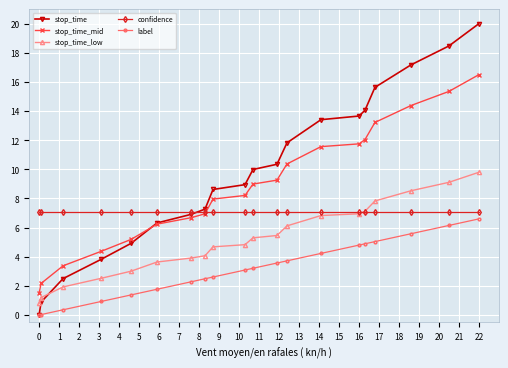

After their last crossing, which series has the higher values: confidence or stop_time_mid?

stop_time_mid